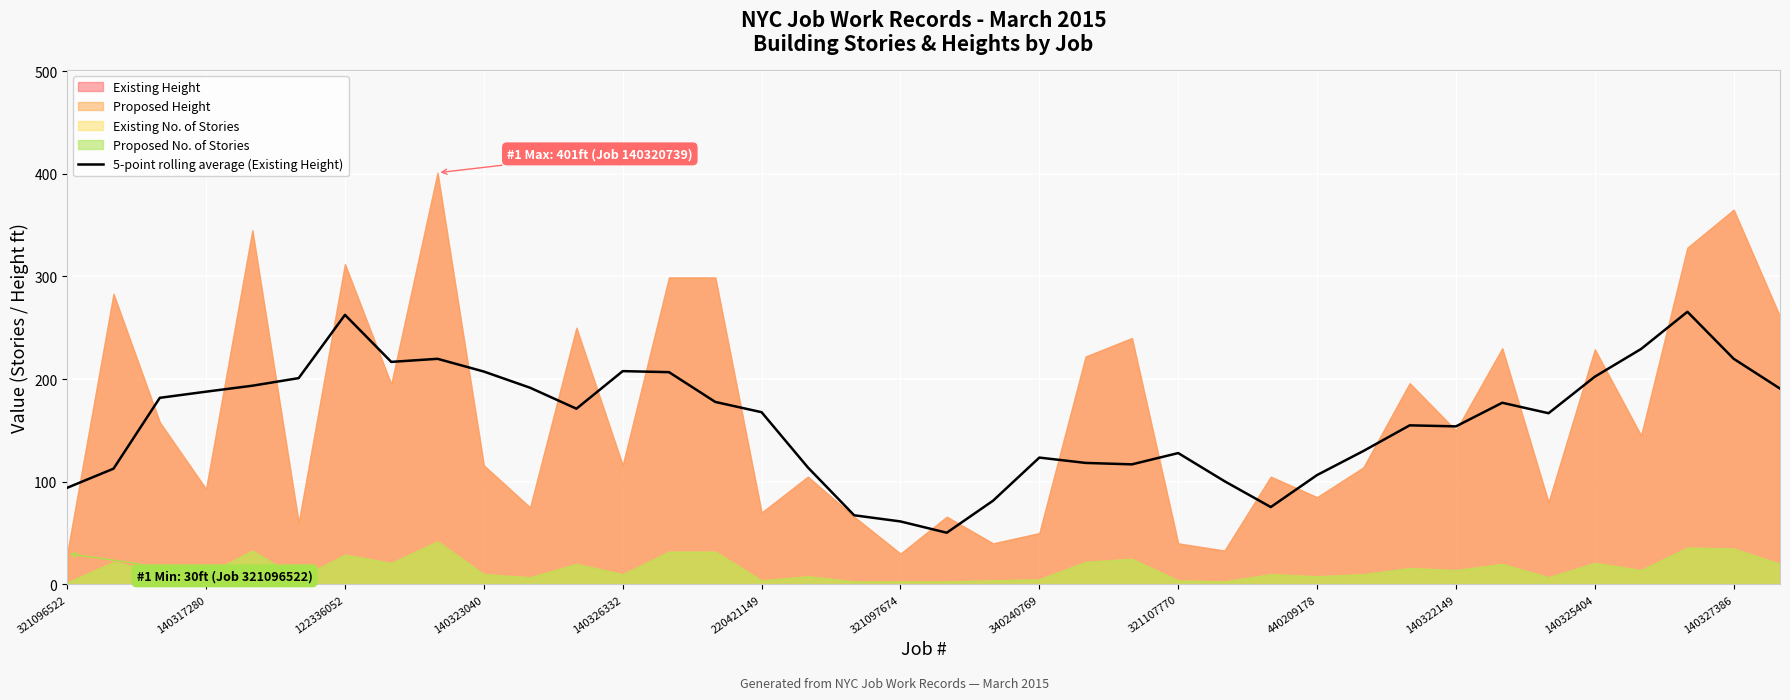

What is the maximum value for 5-point rolling average (Existing Height)?

265.6